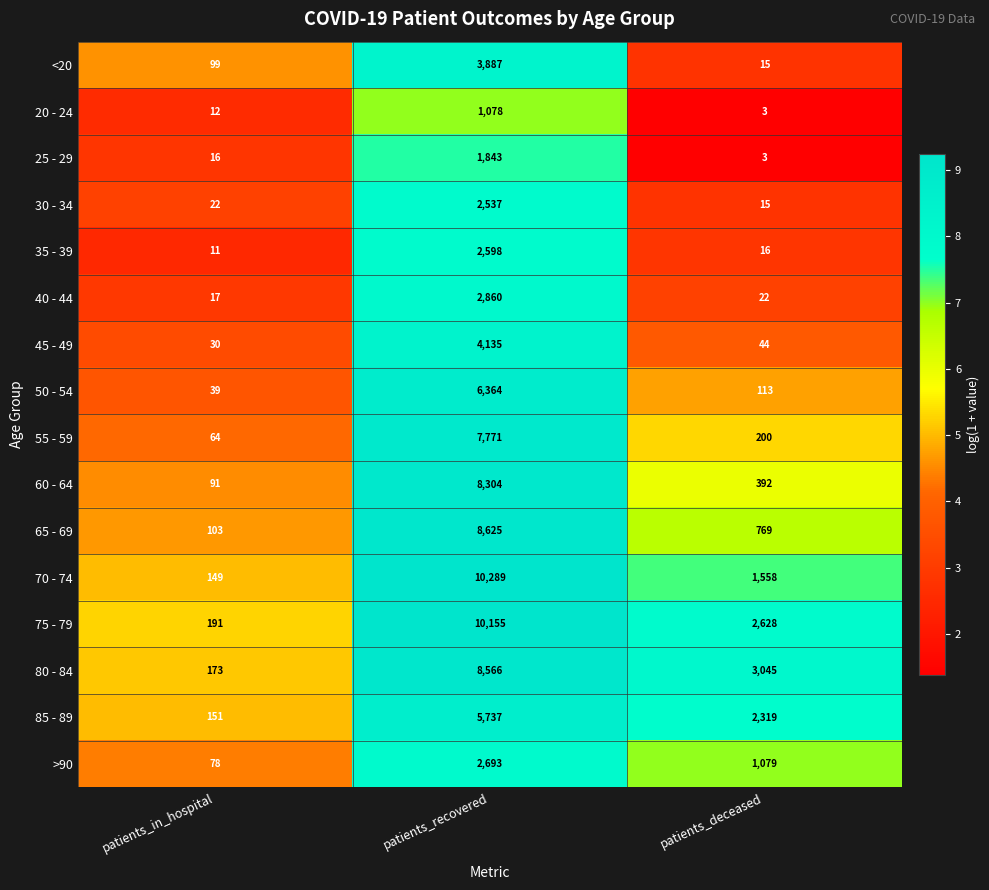

True or false: 55 - 59 has a value of 320 at patients_deceased.

False